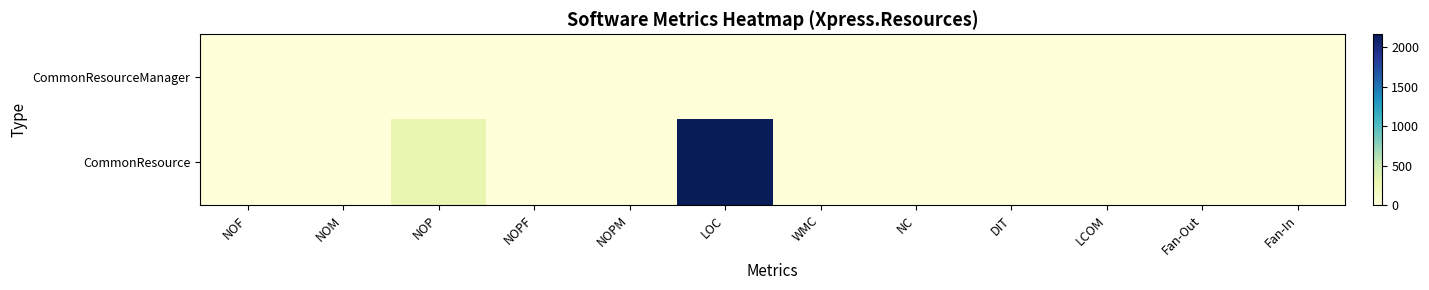

Between NOP and NOPM, which is larger?

NOPM